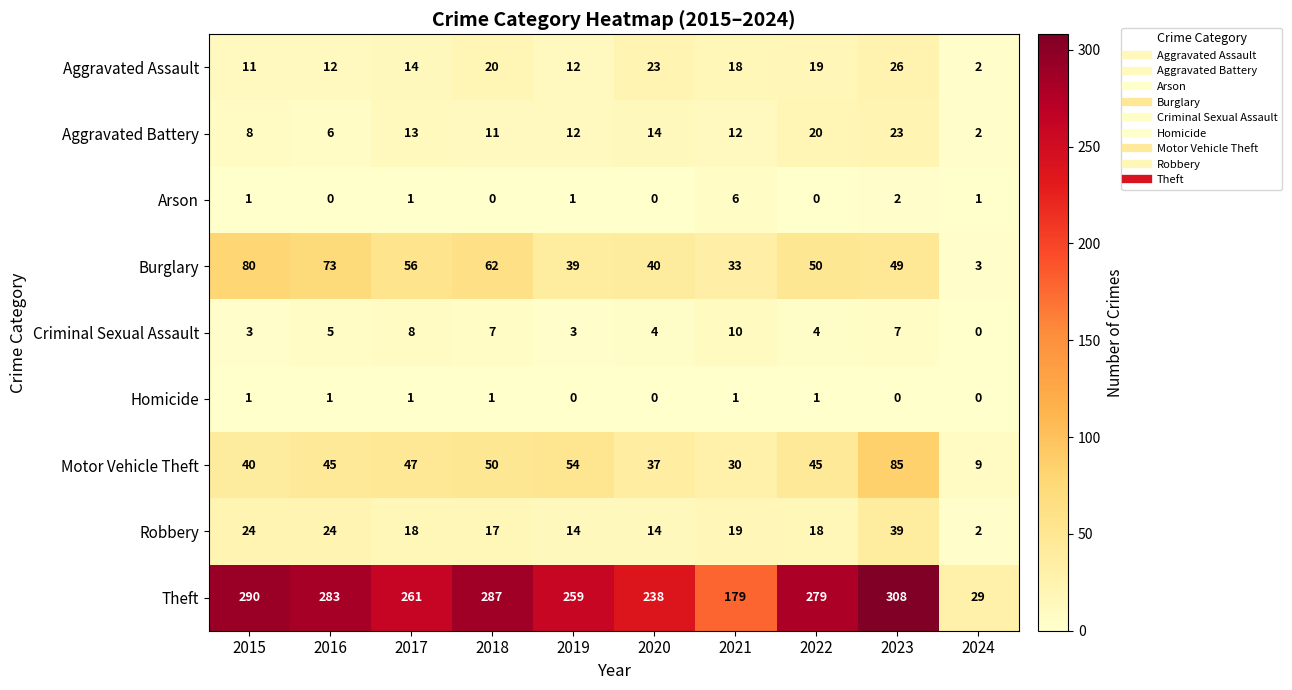

Which category has the highest value in the Criminal Sexual Assault series?

2021